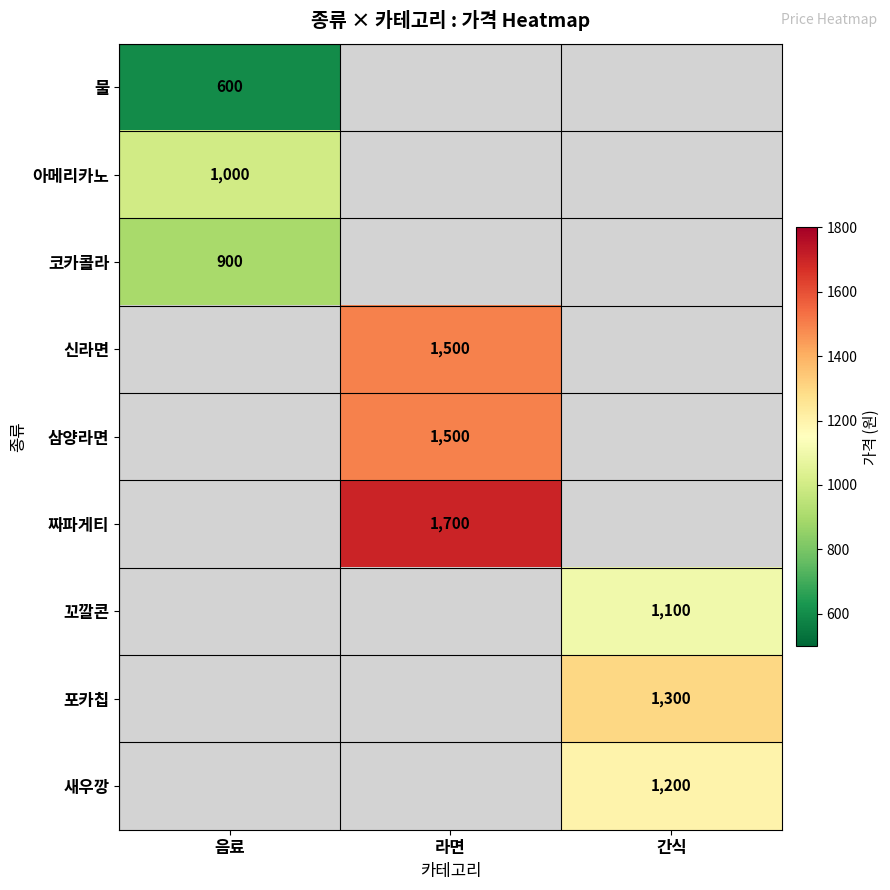

Is it true that 코카콜라 equals 1433 at 음료?

False